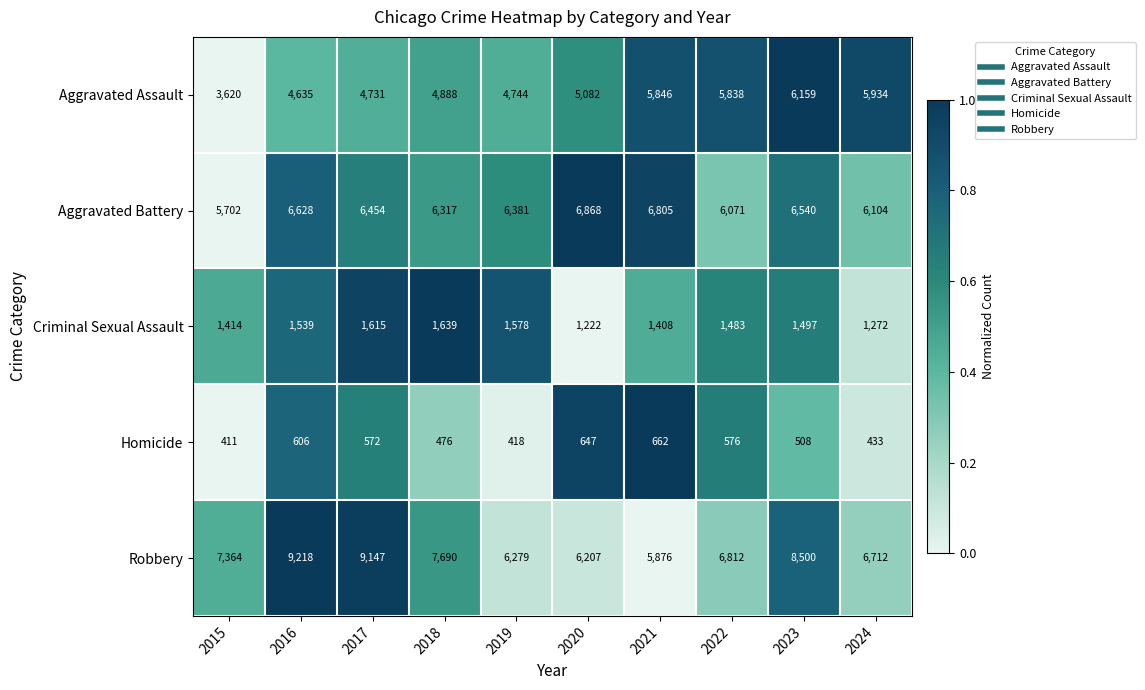

What is the difference between the maximum and second lowest values in the Criminal Sexual Assault series?

367